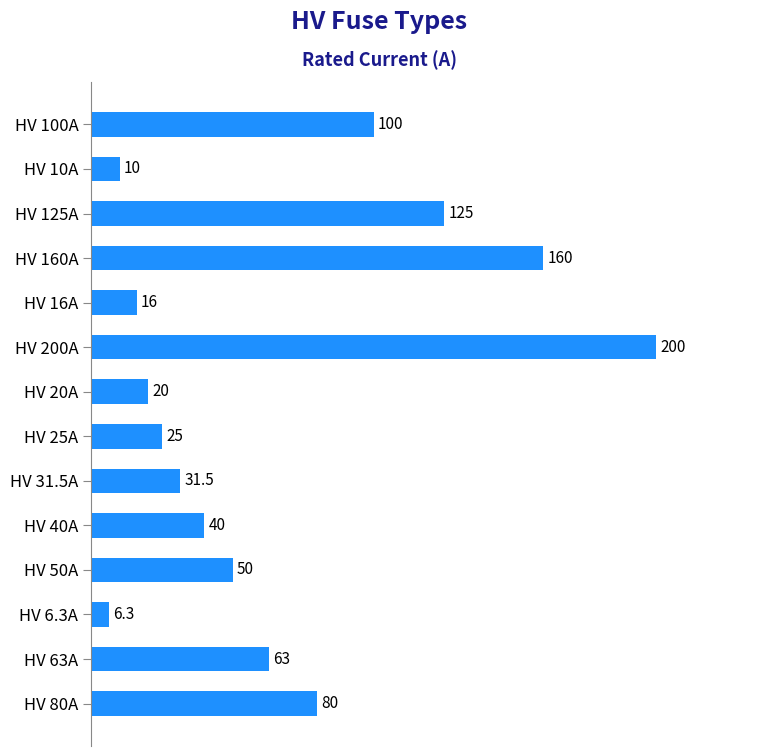

What is the label of the 8th bar from the bottom?

HV 20A